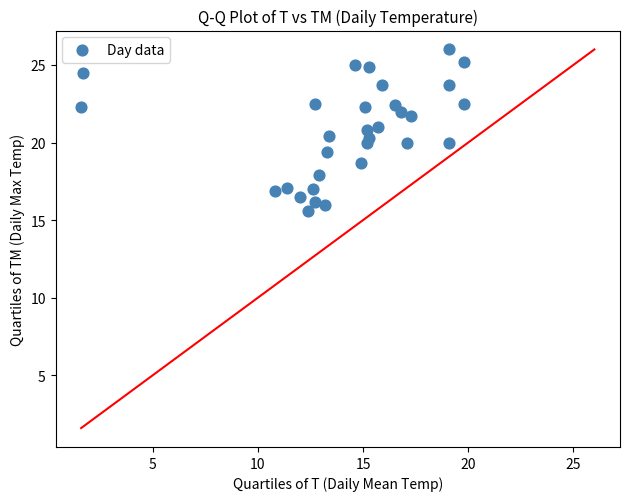

What is the range of Y values (max minus min)?

10.4